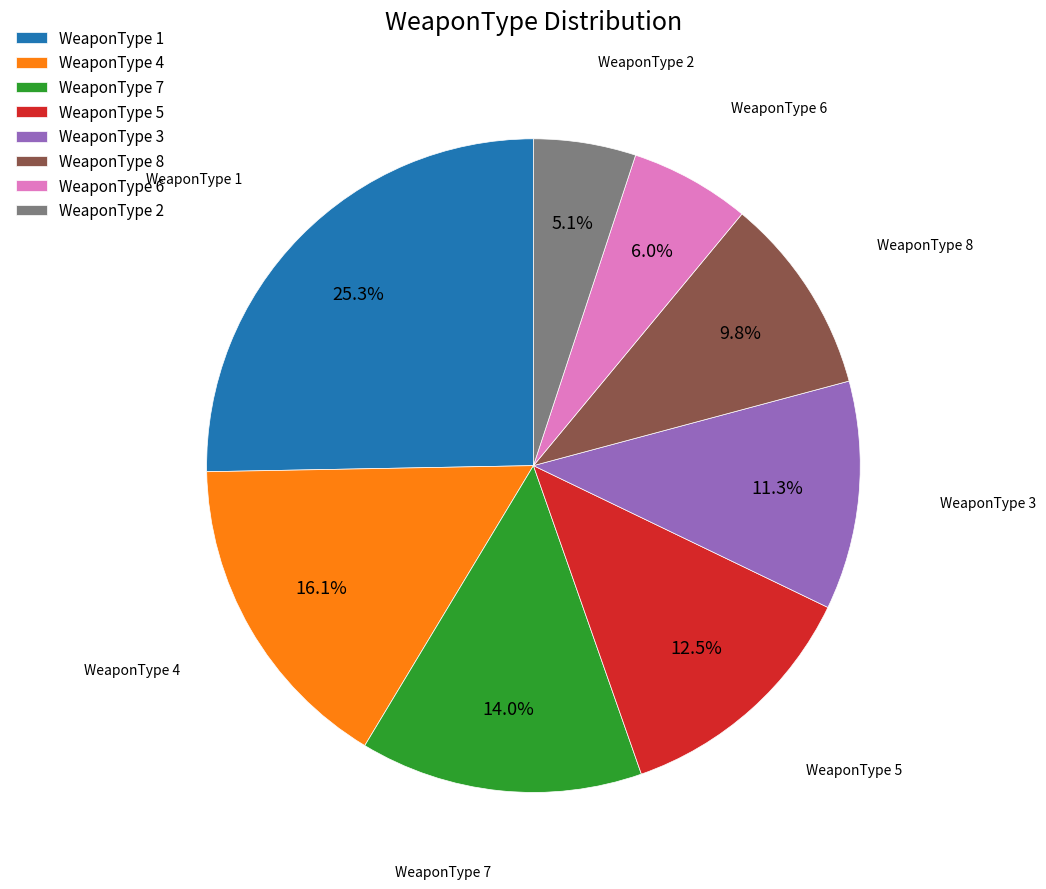

Does WeaponType 5 account for over 50% of the chart?

No